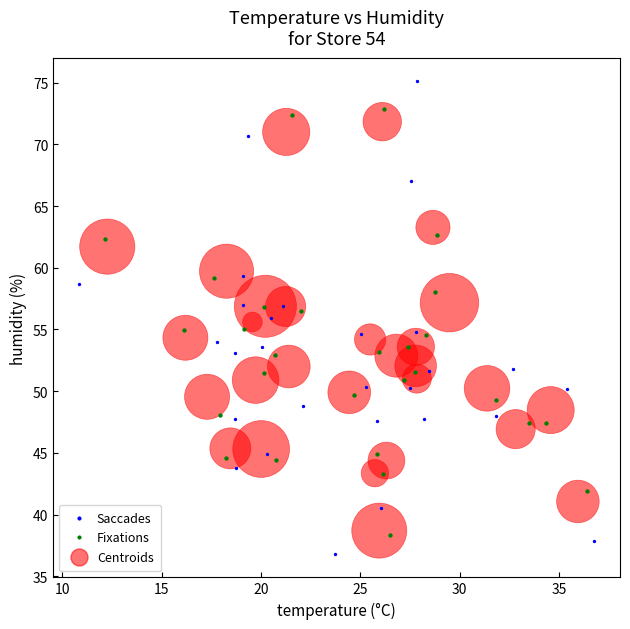

Which series reaches the minimum Y coordinate?

Saccades